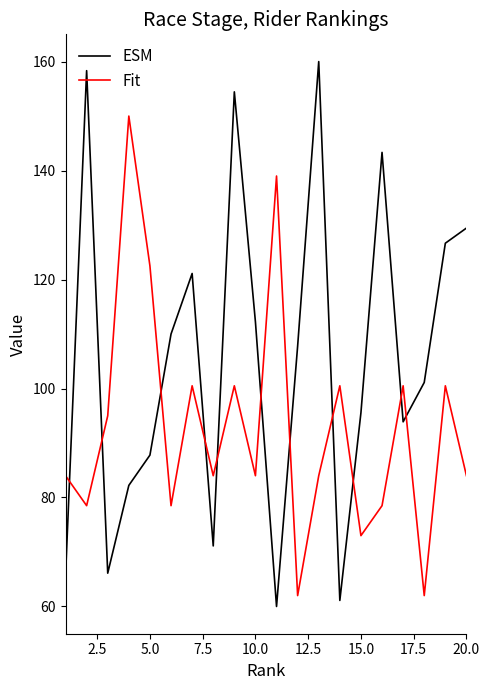

Which series has the largest range (max minus min)?

ESM